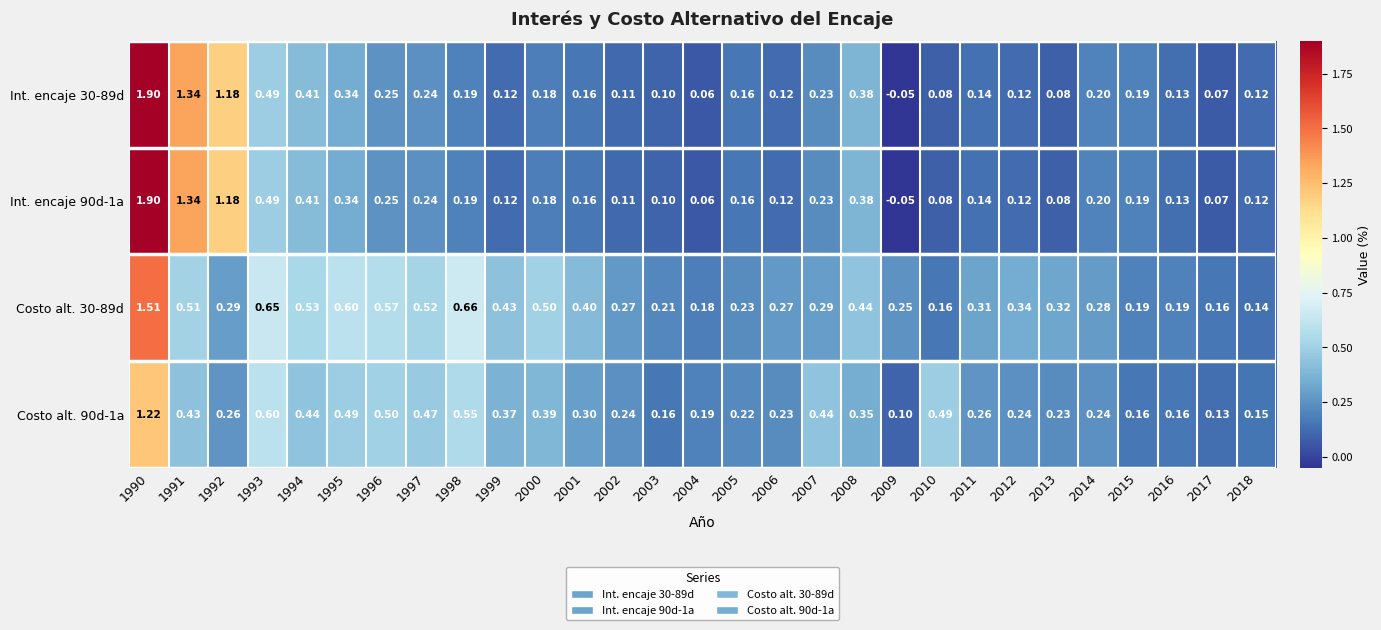

Is the value of Int. encaje 90d-1a at 2018 greater than the value of Costo alt. 30-89d at 1991?

No